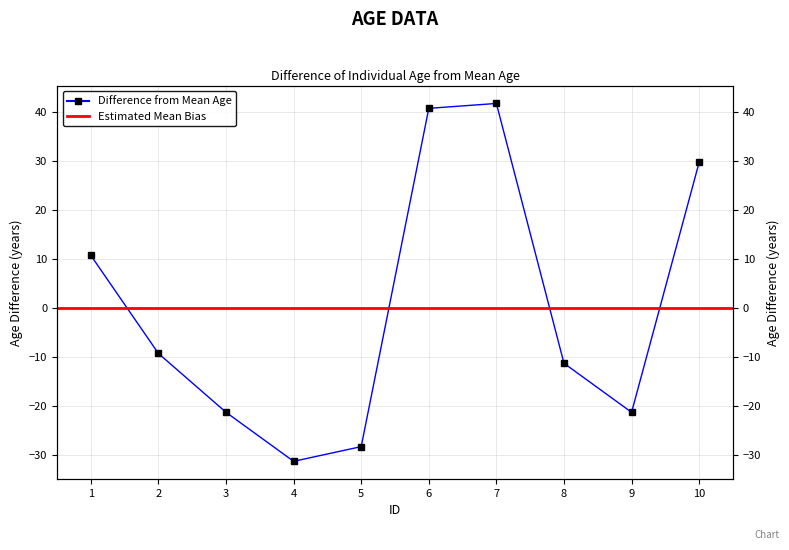

List the labels in order of value, smallest first.

4, 5, 3, 9, 8, 2, 1, 10, 6, 7